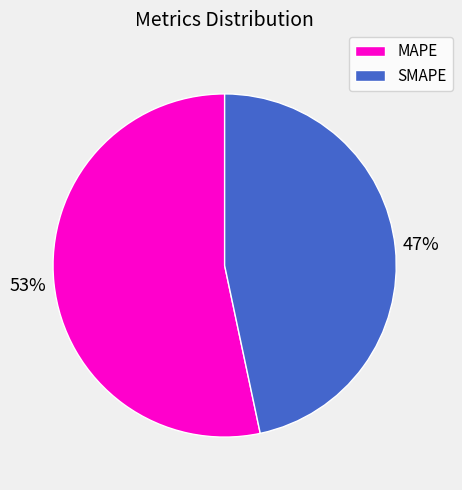

To the nearest percent, what is the combined percentage of SMAPE and MAPE?

100%